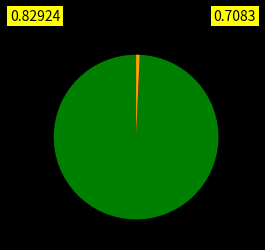

Is there a majority slice in this chart?

Yes